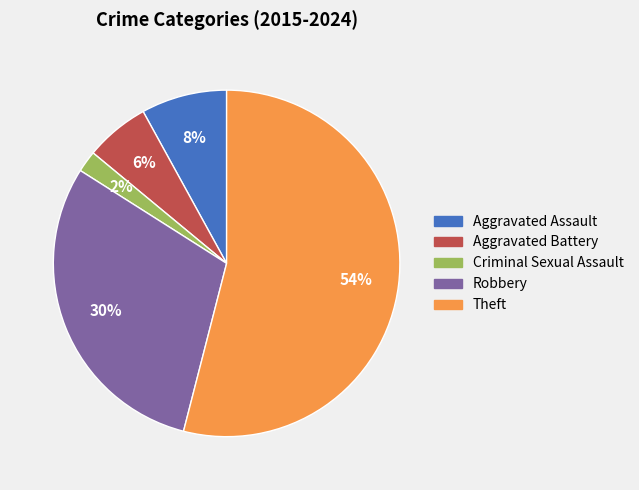

To the nearest percent, what is the combined percentage of Criminal Sexual Assault and Robbery?

32%